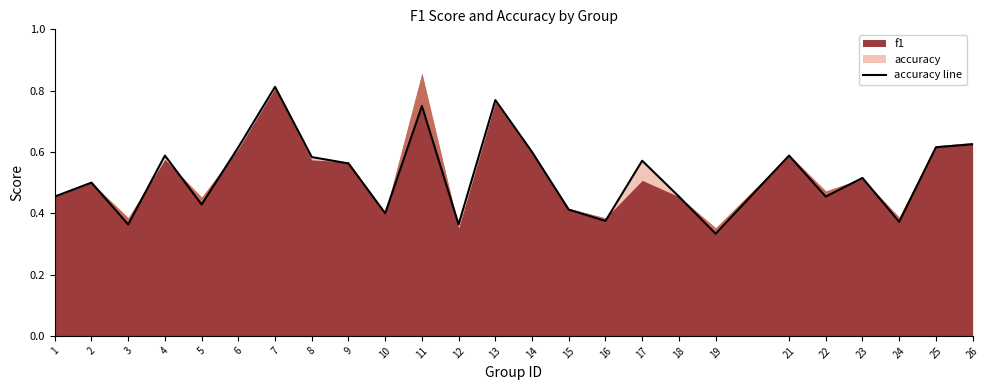

How many interior local peaks (higher than both neighbors) does the data have?

8